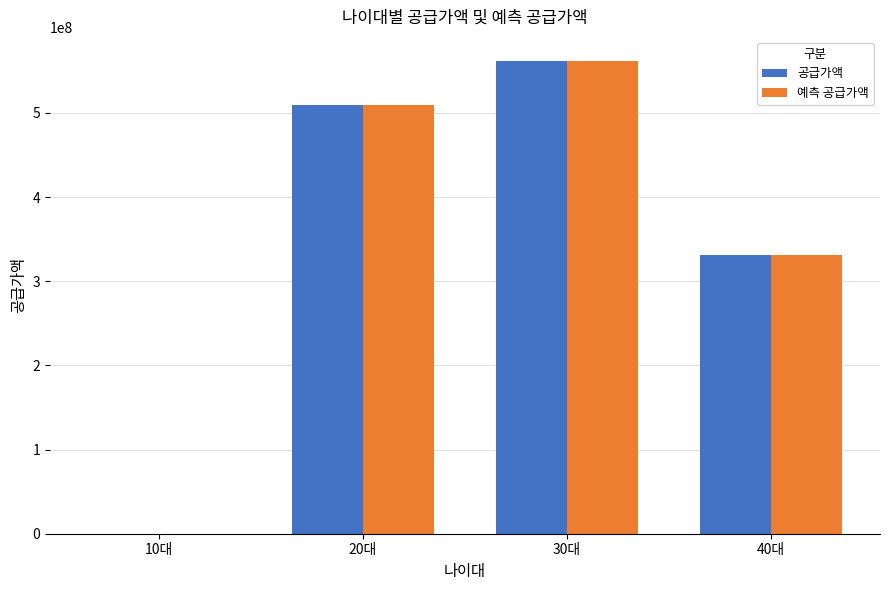

Is the value of 공급가액 at 40대 greater than the value of 예측 공급가액 at 10대?

Yes